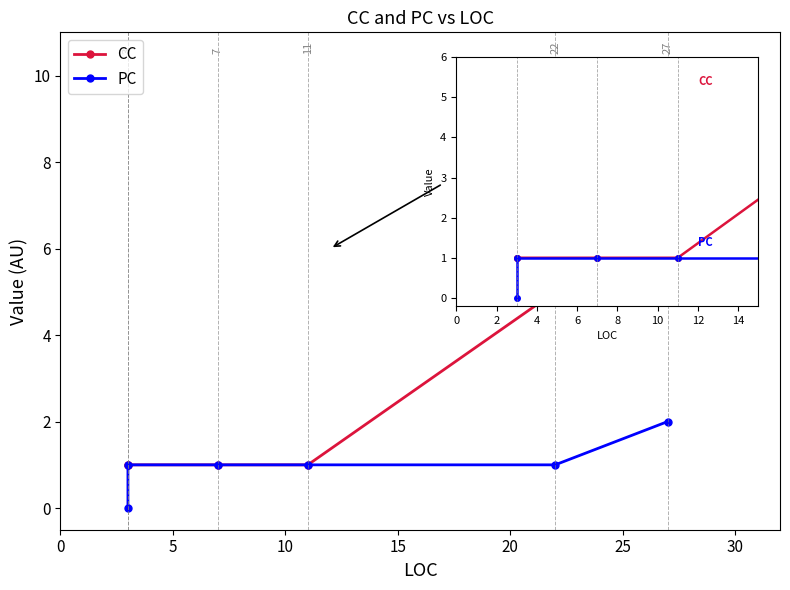

Reading right to left, transcribe all the data shown in this chart.

CC: 9	5	1	1	1	1
PC: 2	1	1	1	1	0